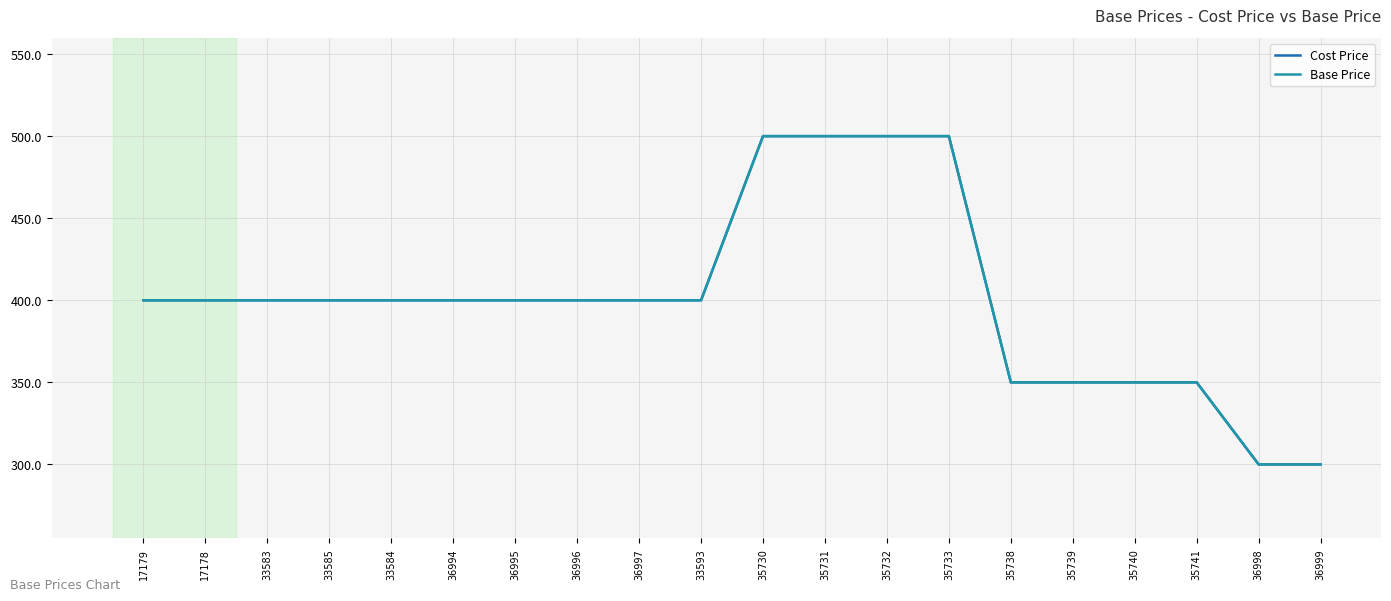

The Base Price series shows 399.9 at 33584. True or false?

True